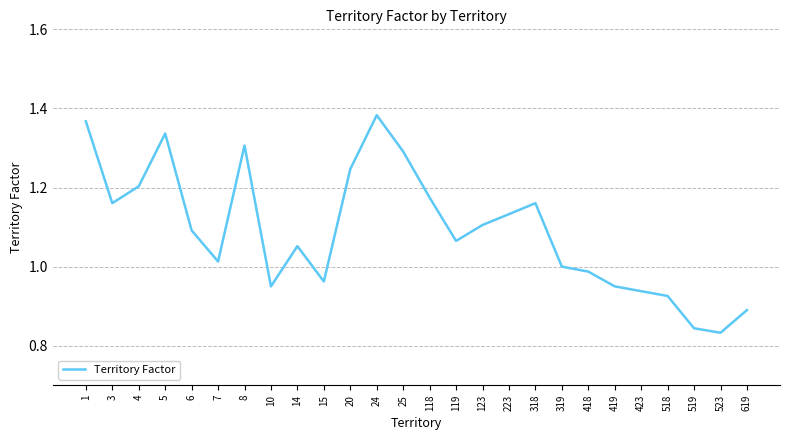

What is the difference between the maximum and minimum values?

0.6